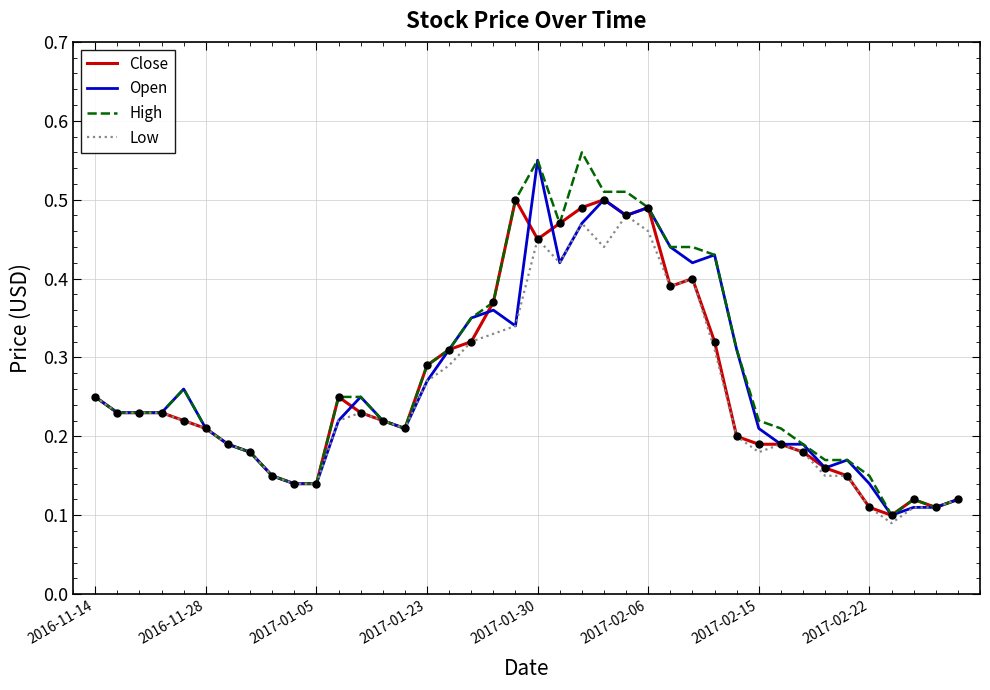

What are all the series names shown in the legend?

Close, Open, High, Low